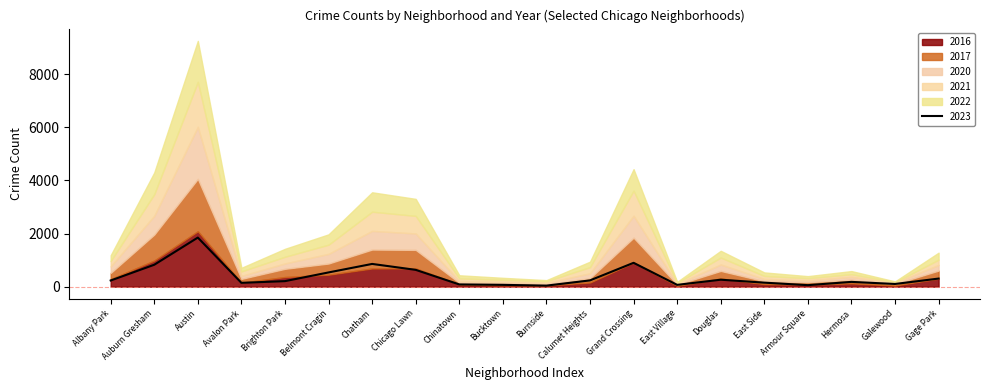

Reading left to right, transcribe all the data shown in this chart.

2023: Albany Park=232	Auburn Gresham=825	Austin=1848	Avalon Park=144	Brighton Park=208	Belmont Cragin=536	Chatham=856	Chicago Lawn=633	Chinatown=84	Bucktown=68	Burnside=39	Calumet Heights=236	Grand Crossing=898	East Village=68	Douglas=262	East Side=151	Armour Square=57	Hermosa=180	Galewood=101	Gage Park=305
2017: Albany Park=235	Auburn Gresham=978	Austin=1972	Avalon Park=142	Brighton Park=309	Belmont Cragin=420	Chatham=711	Chicago Lawn=695	Chinatown=63	Bucktown=85	Burnside=50	Calumet Heights=162	Grand Crossing=936	East Village=46	Douglas=285	East Side=108	Armour Square=87	Hermosa=134	Galewood=58	Gage Park=301
2022: Albany Park=216	Auburn Gresham=819	Austin=1542	Avalon Park=136	Brighton Park=299	Belmont Cragin=389	Chatham=731	Chicago Lawn=641	Chinatown=116	Bucktown=75	Burnside=40	Calumet Heights=206	Grand Crossing=810	East Village=37	Douglas=253	East Side=132	Armour Square=77	Hermosa=118	Galewood=30	Gage Park=264
2016: Albany Park=282	Auburn Gresham=983	Austin=2086	Avalon Park=151	Brighton Park=363	Belmont Cragin=451	Chatham=686	Chicago Lawn=690	Chinatown=84	Bucktown=55	Burnside=49	Calumet Heights=157	Grand Crossing=908	East Village=32	Douglas=308	East Side=97	Armour Square=83	Hermosa=124	Galewood=42	Gage Park=305
2020: Albany Park=246	Auburn Gresham=708	Austin=1959	Avalon Park=113	Brighton Park=203	Belmont Cragin=364	Chatham=703	Chicago Lawn=618	Chinatown=63	Bucktown=41	Burnside=47	Calumet Heights=185	Grand Crossing=828	East Village=24	Douglas=242	East Side=85	Armour Square=70	Hermosa=114	Galewood=43	Gage Park=213
2021: Albany Park=203	Auburn Gresham=811	Austin=1694	Avalon Park=168	Brighton Park=251	Belmont Cragin=346	Chatham=722	Chicago Lawn=661	Chinatown=103	Bucktown=77	Burnside=60	Calumet Heights=231	Grand Crossing=942	East Village=43	Douglas=262	East Side=114	Armour Square=79	Hermosa=97	Galewood=25	Gage Park=197